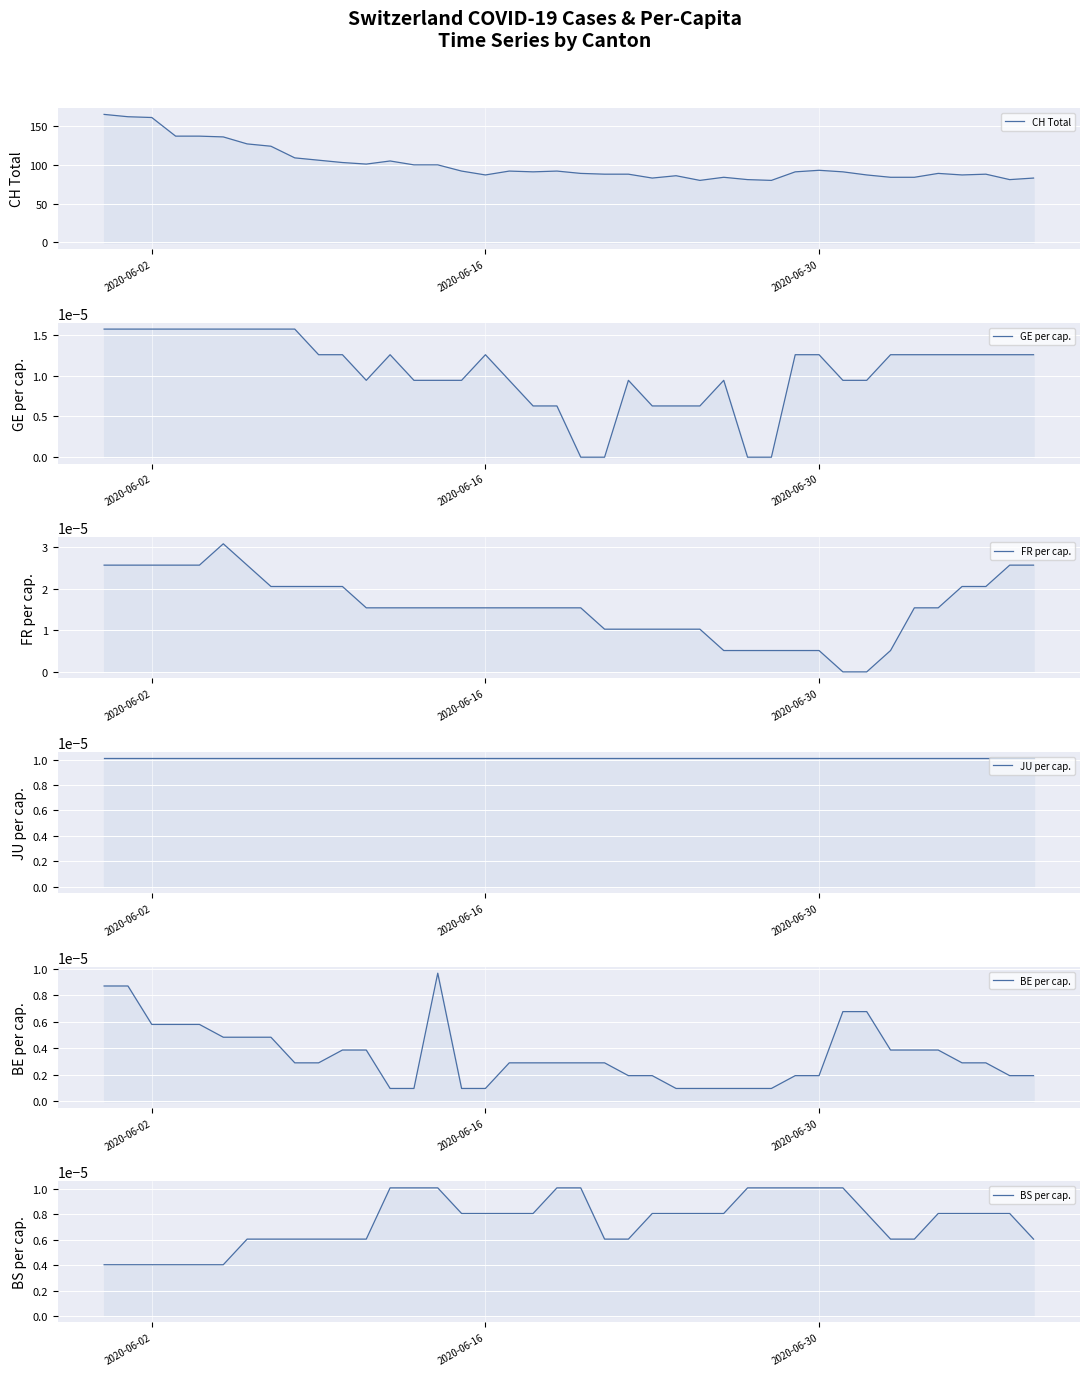

Which series has the widest spread of values?

CH Total